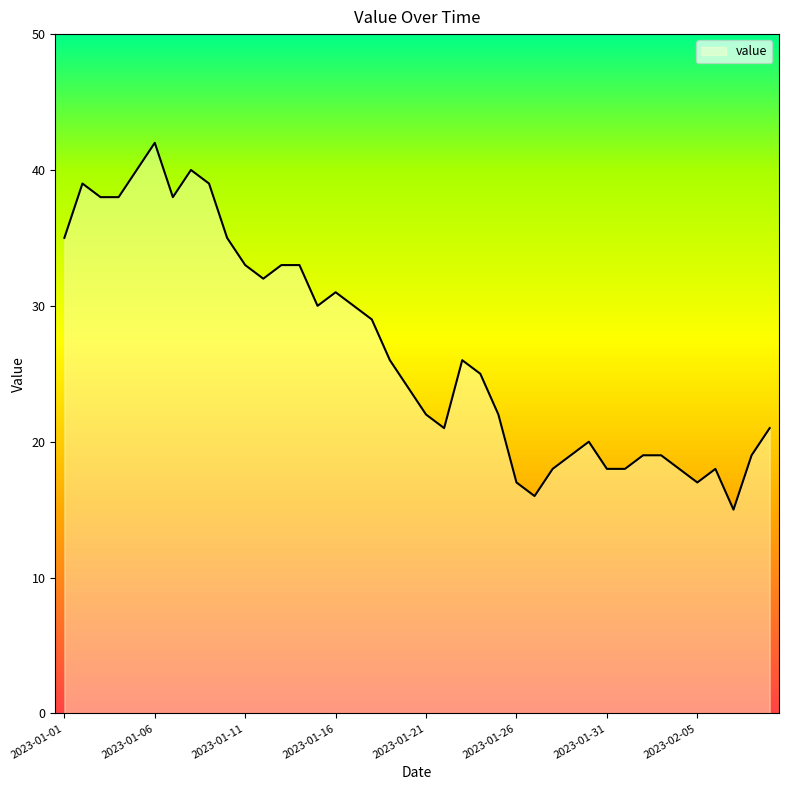

What is the maximum value shown in the chart?

42